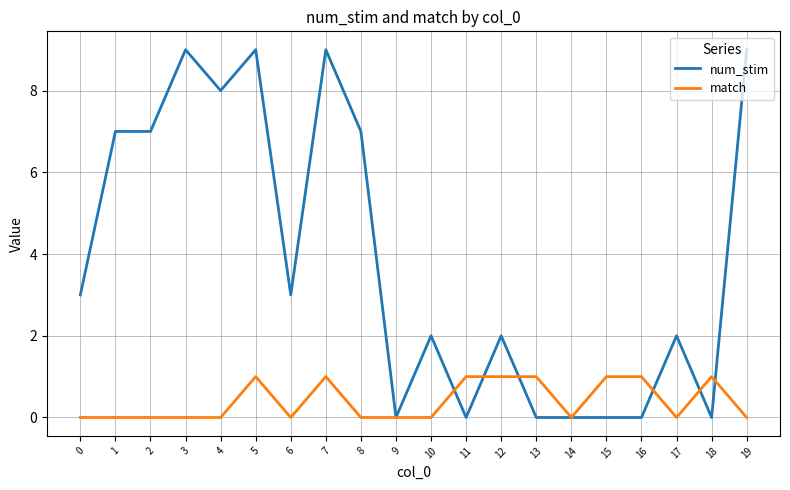

What is the highest value of the match series?

1